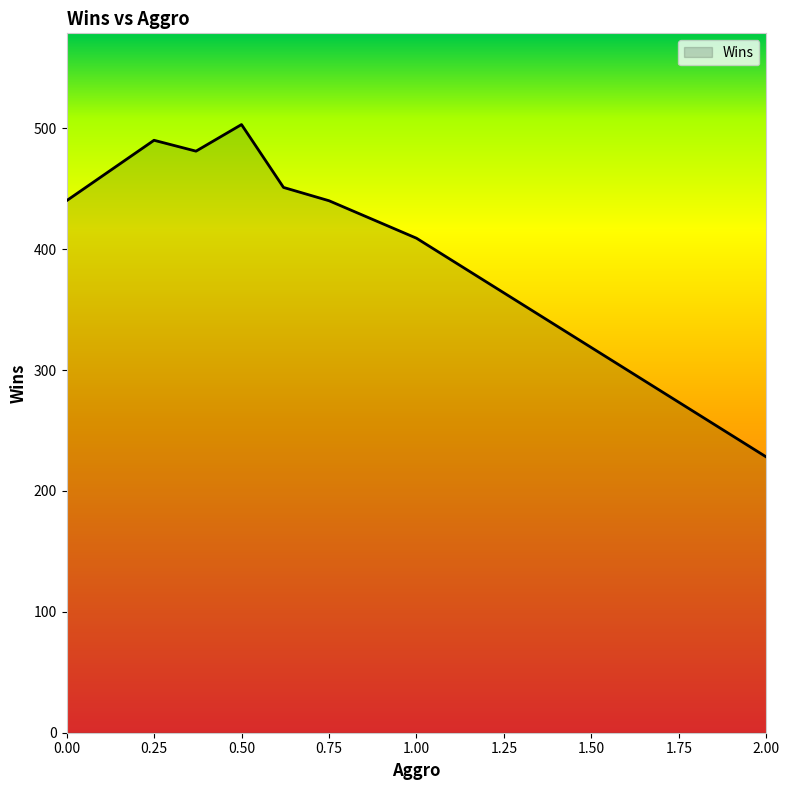

What is the smallest value displayed?

228